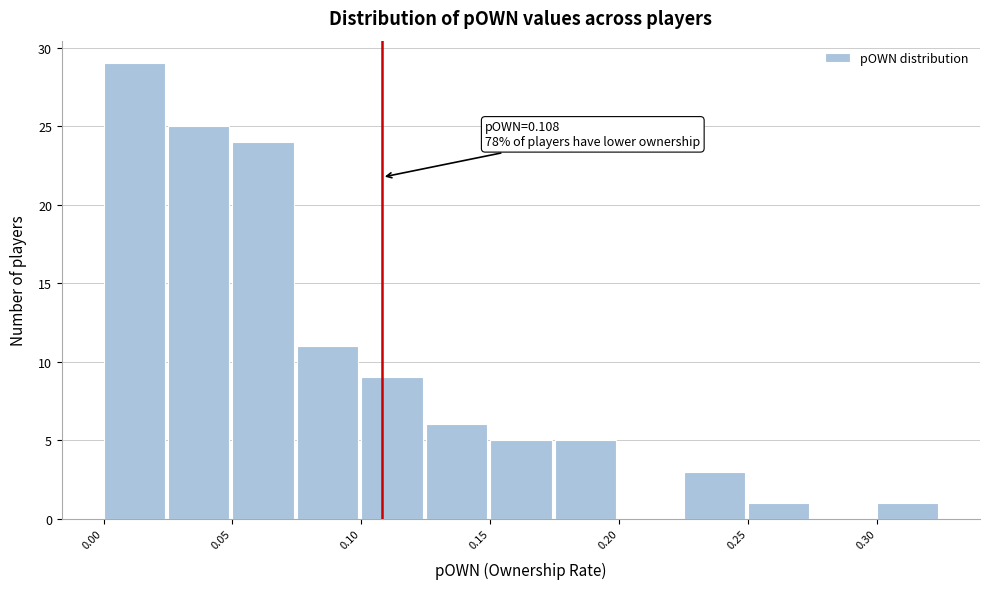

Over which range of the x-axis is the bar tallest?

0.000 to 0.025